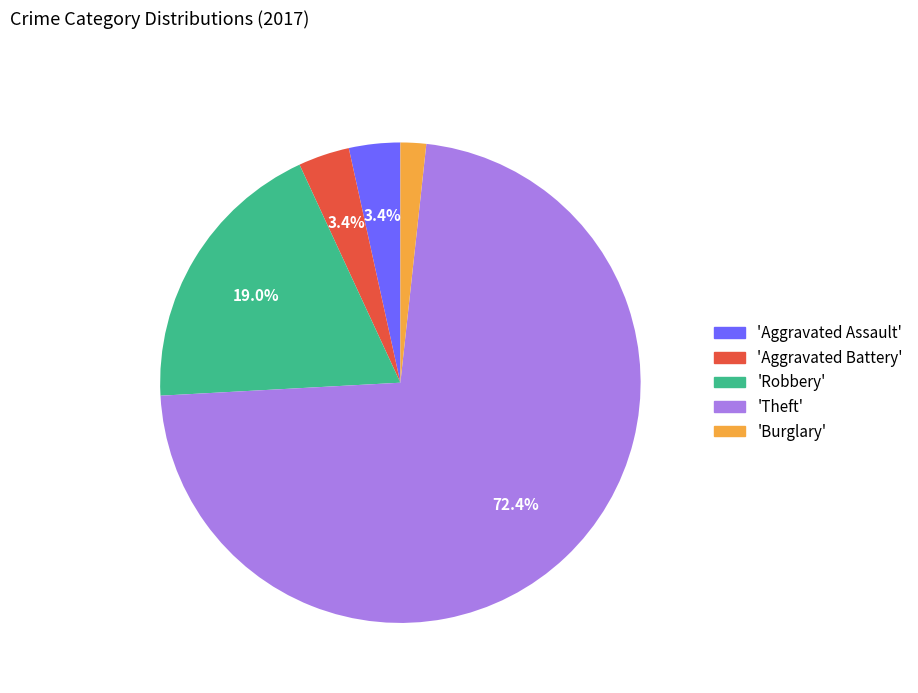

Which category has the biggest portion of the pie?

'Theft'